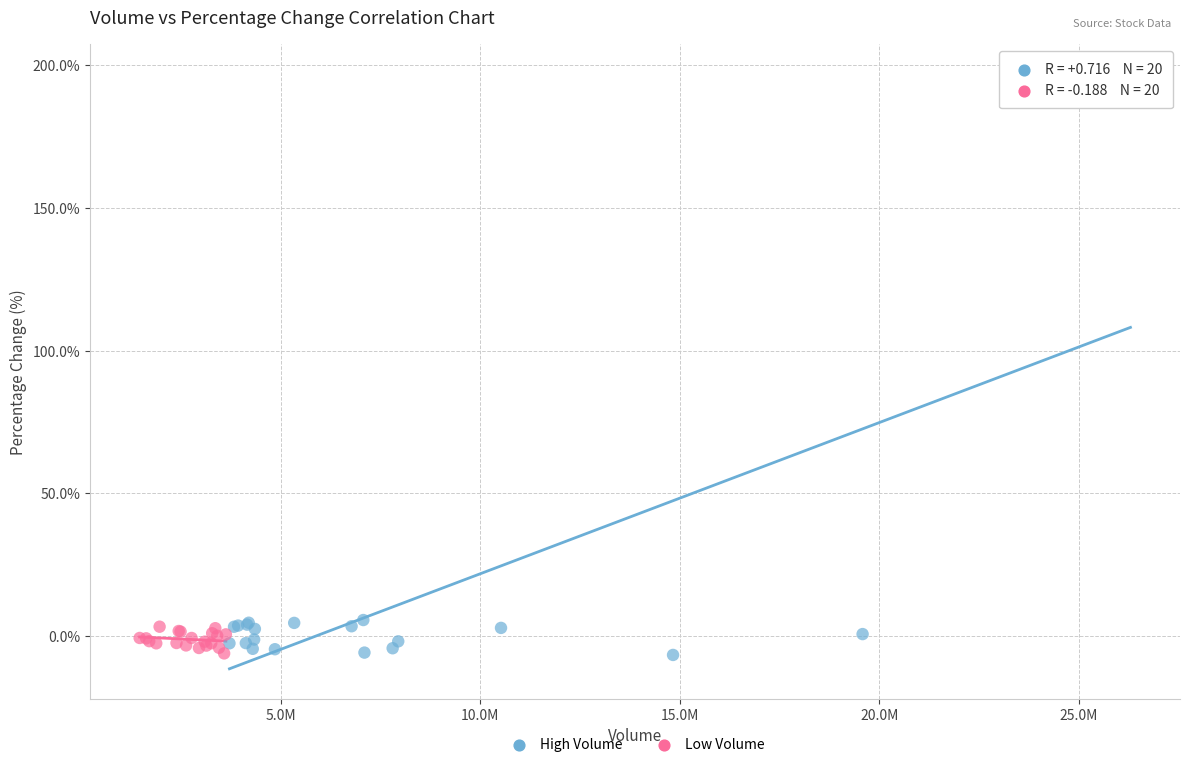

Which series reaches the maximum Y coordinate?

High Volume